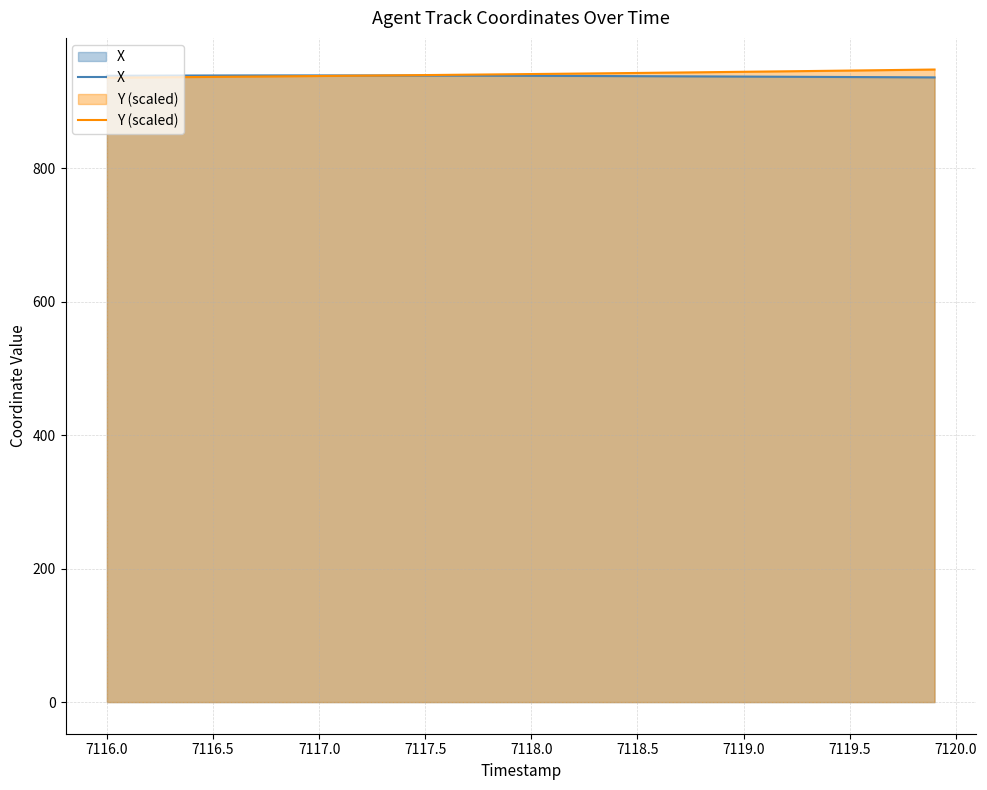

What is the minimum value shown in the chart?

935.8